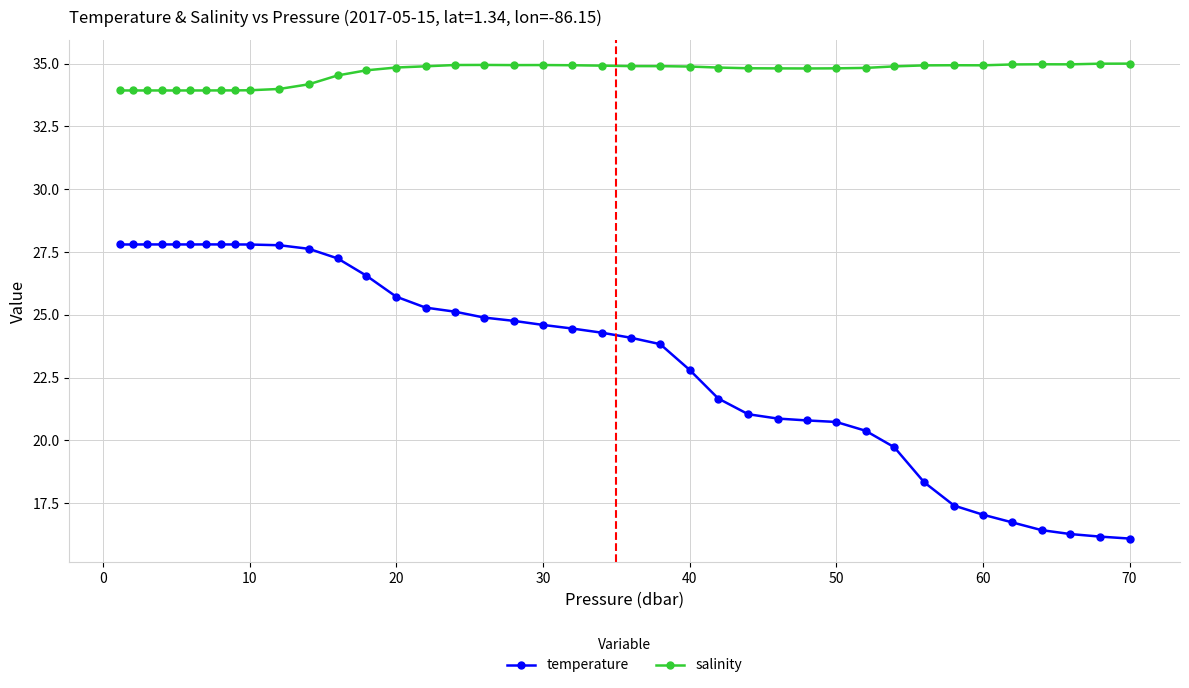

What is the minimum value shown in the chart?

16.1